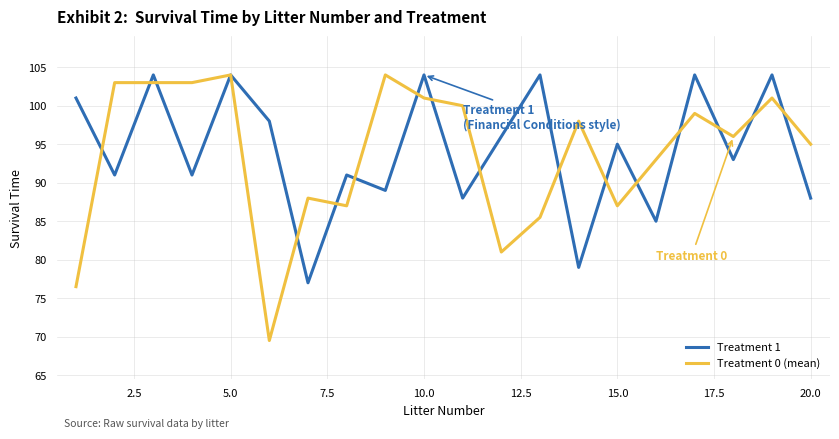

Which series has the widest spread of values?

Treatment 0 (mean)